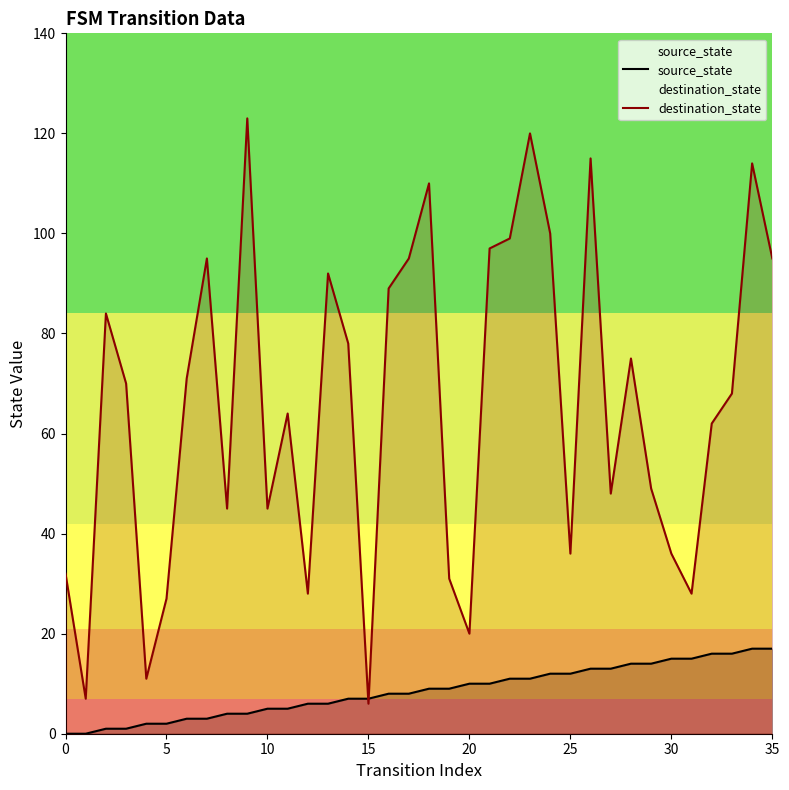

Is the value of destination_state at 27 greater than the value of source_state at 23?

Yes